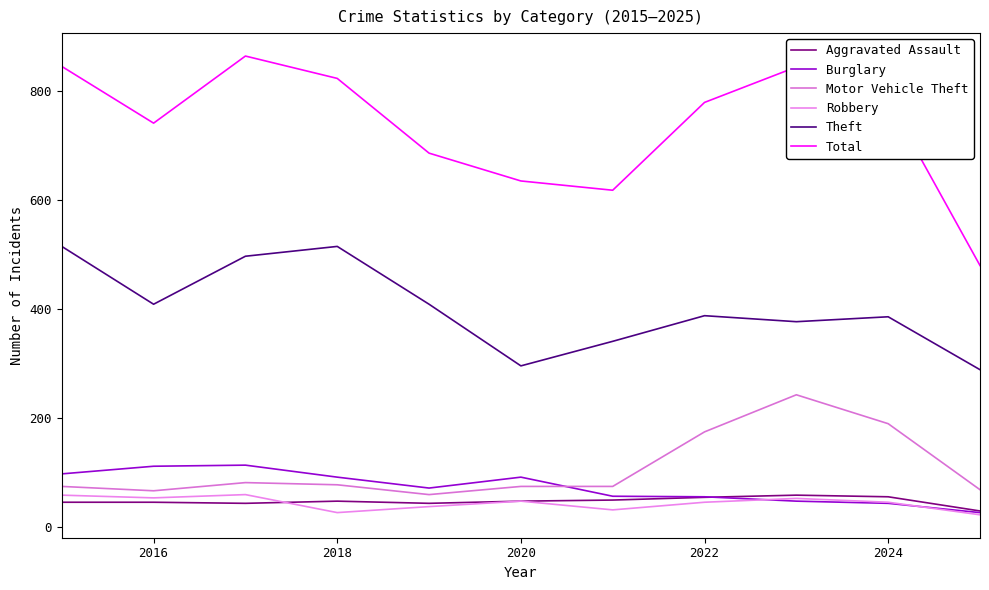

At how many categories does at least one series exceed 167?

11